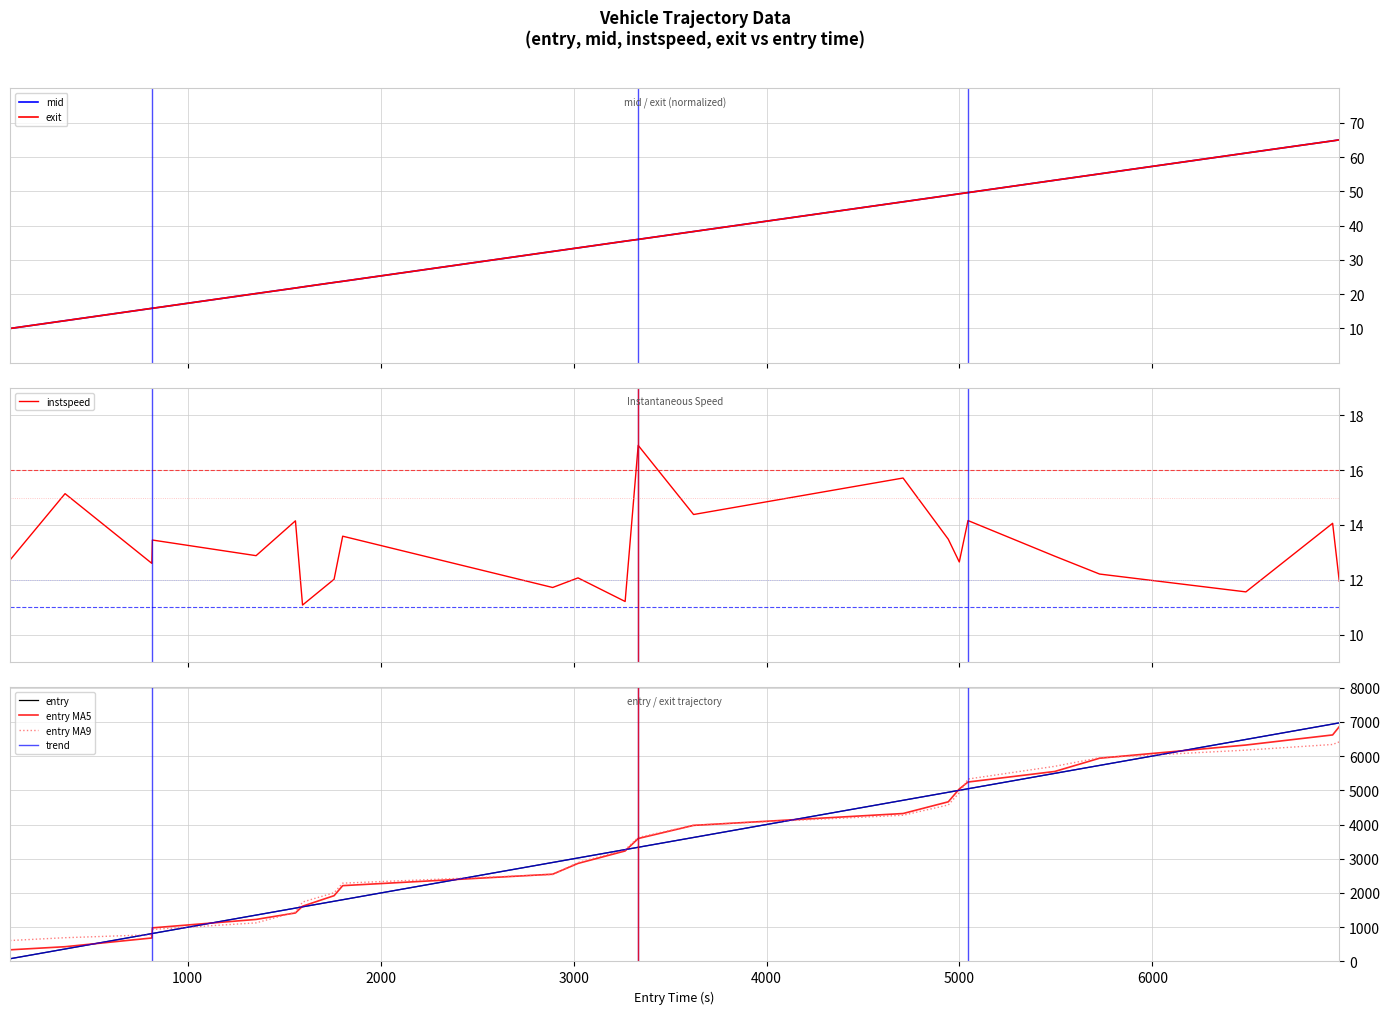

At how many categories does at least one series exceed 6106?

3